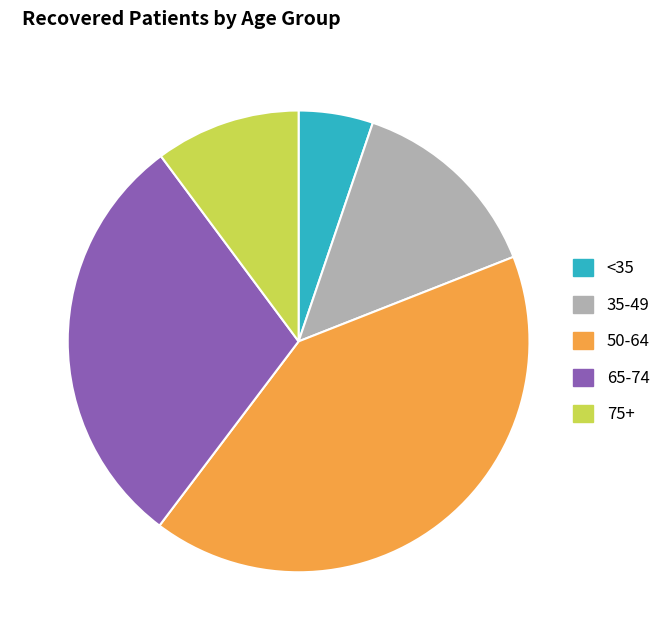

Is there a majority slice in this chart?

No